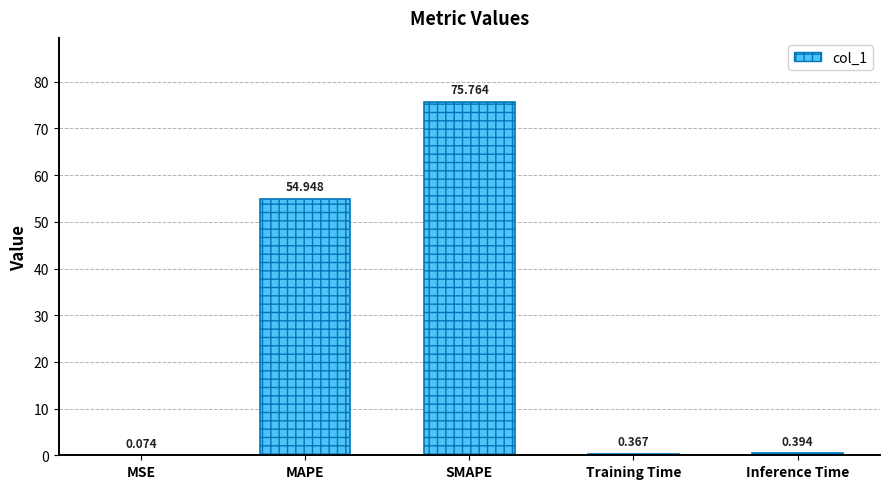

Which has a higher value, Training Time or MSE?

Training Time